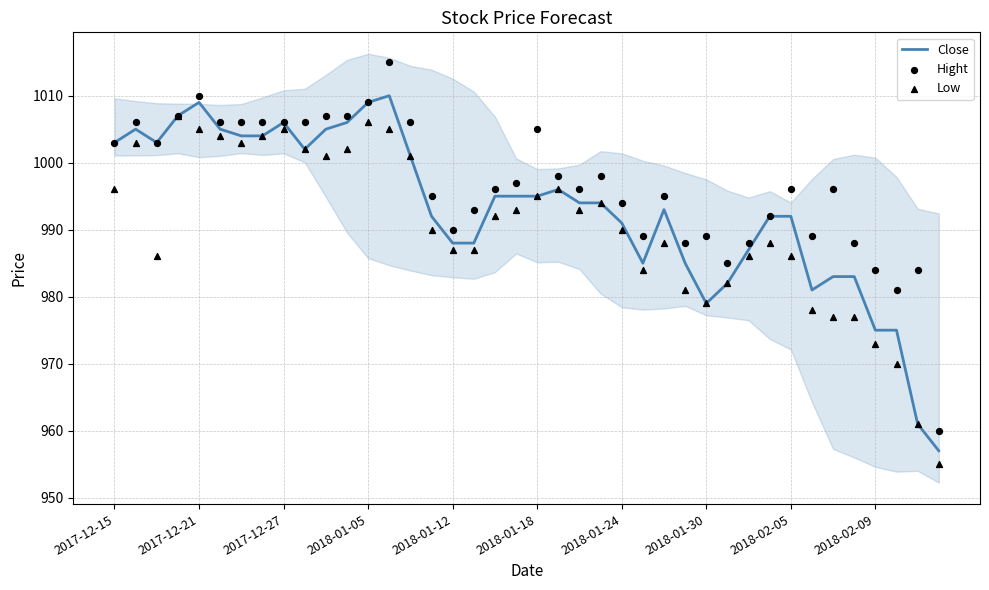

Which series has the largest Y range (max minus min)?

Hight